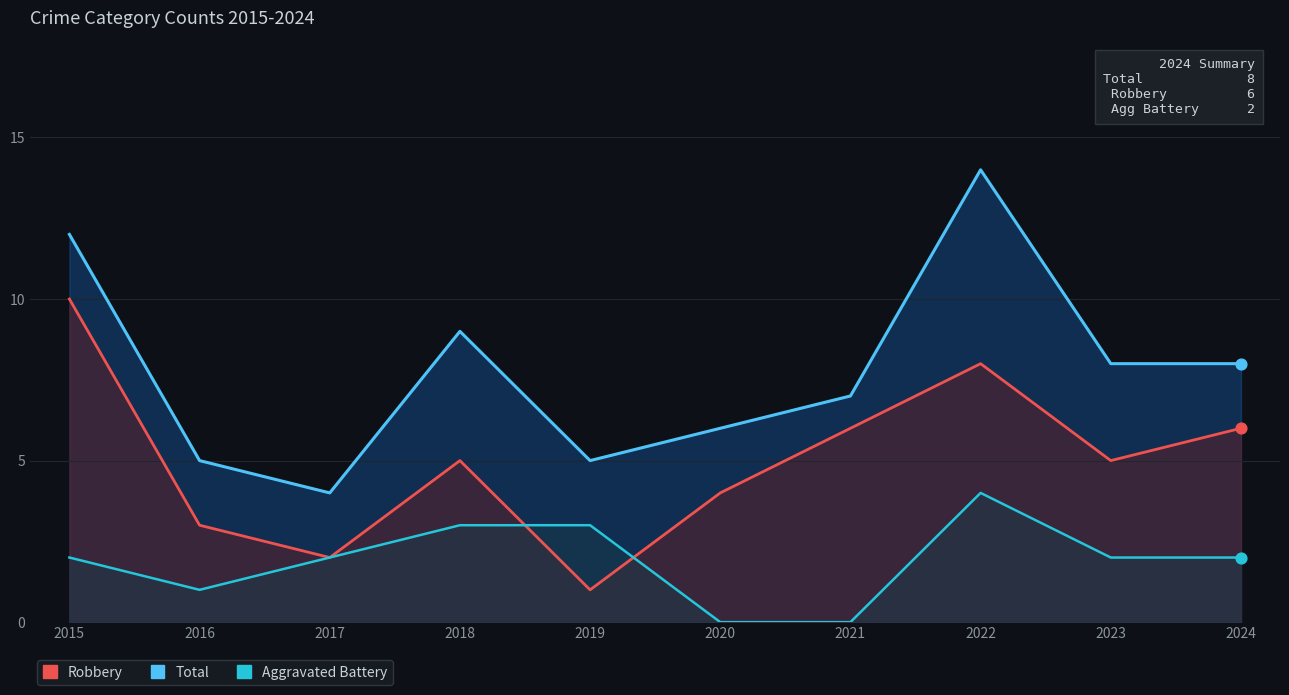

Which series has the largest Y range (max minus min)?

Total